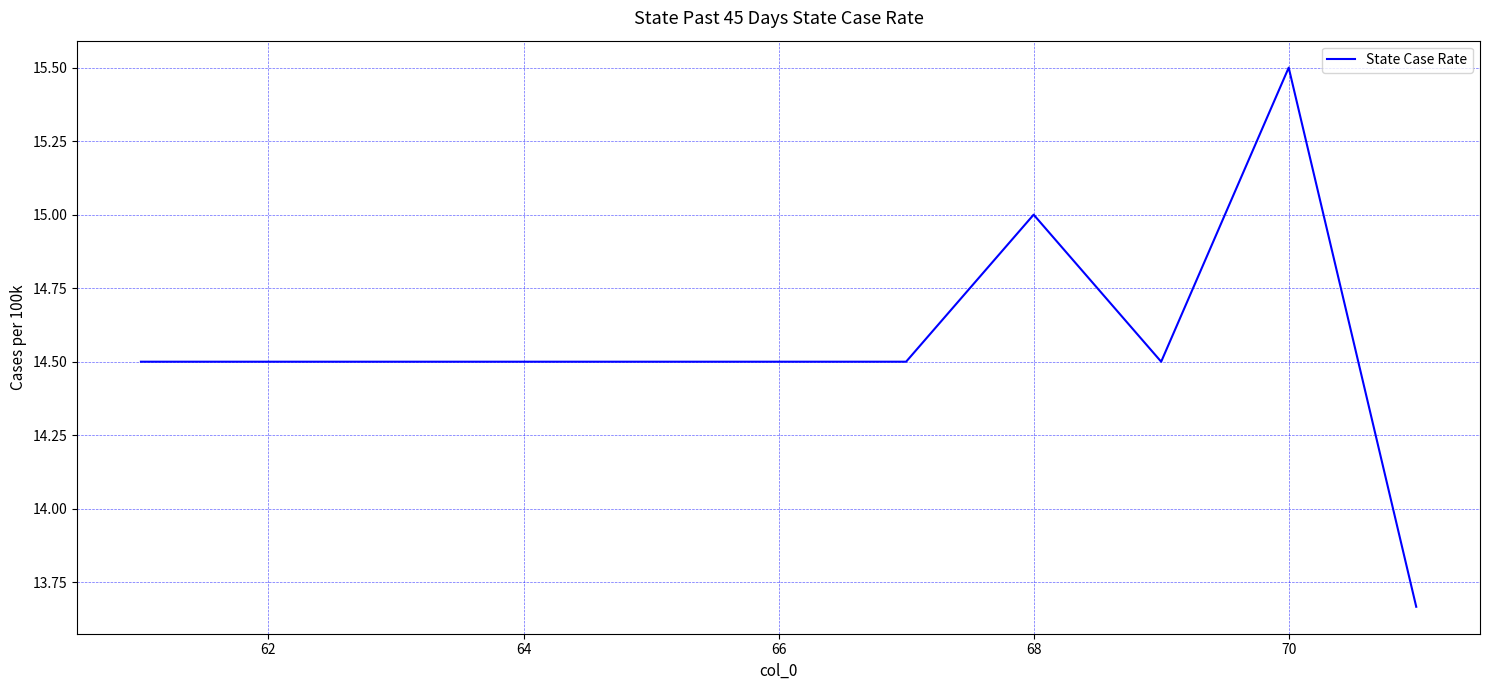

What is the difference between the maximum and minimum values?

1.8